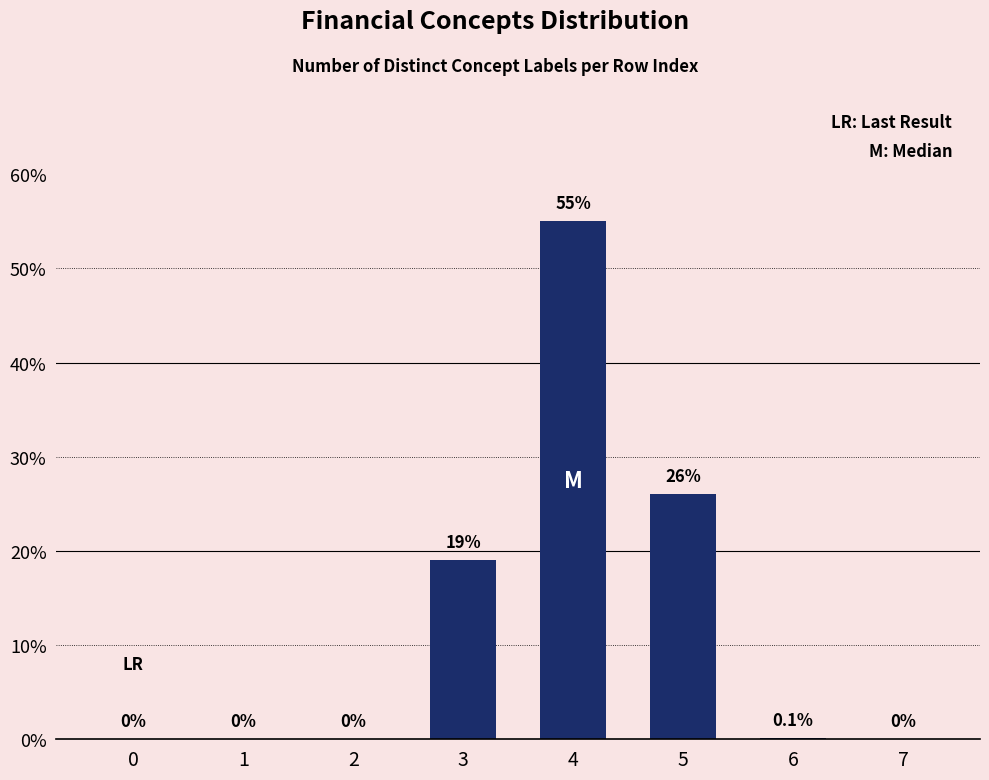

Reading left to right, extract all data points from this chart.

0=0.0	1=0.0	2=0.0	3=19.0	4=55.0	5=26.0	6=0.1	7=0.0